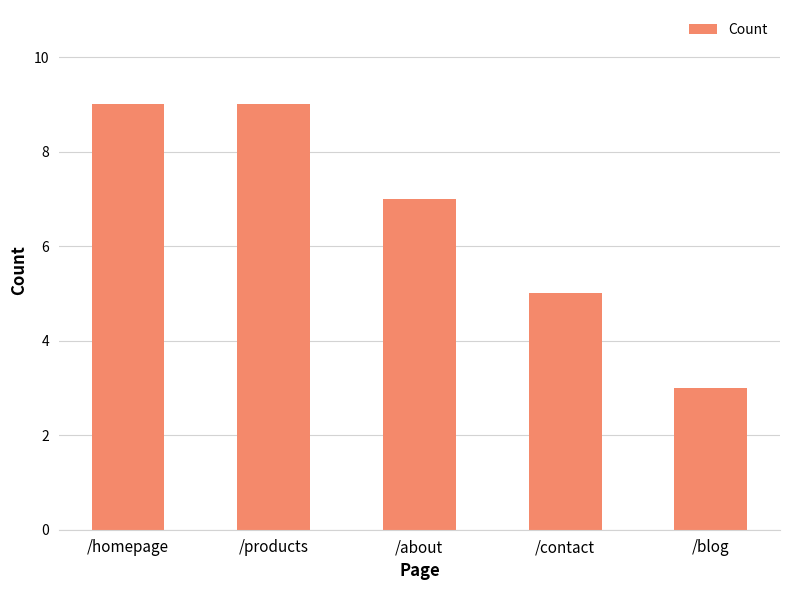

What is the difference between the maximum and second lowest values?

4